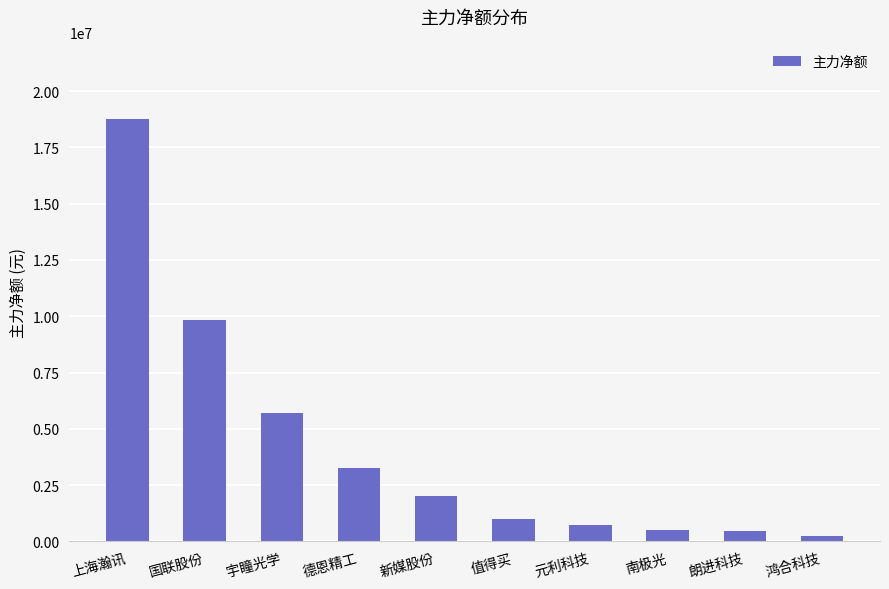

At which label does the data first exceed 2004381?

上海瀚讯